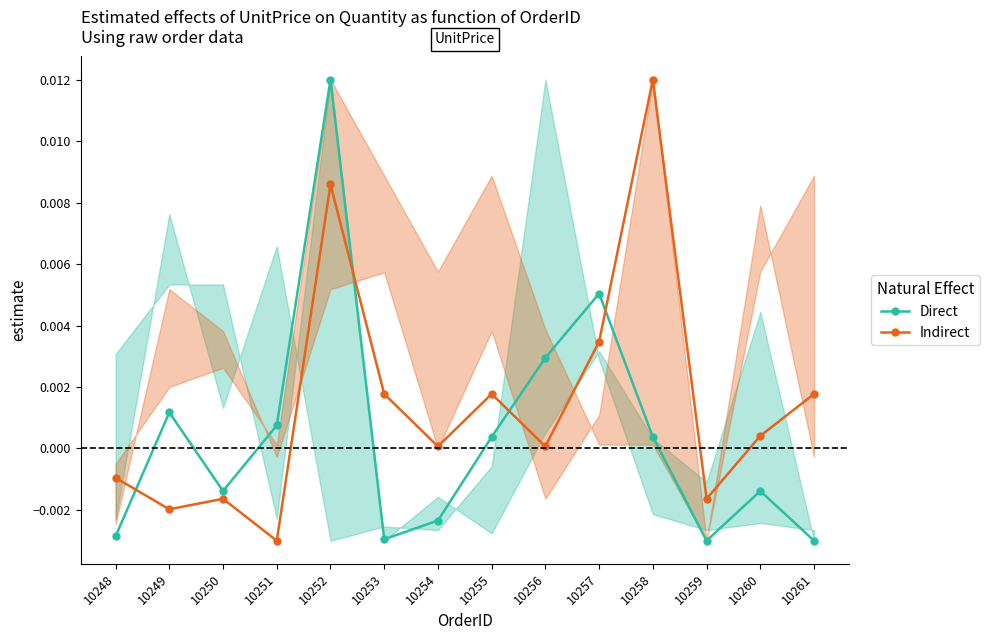

Which series has the largest total across all categories?

Indirect